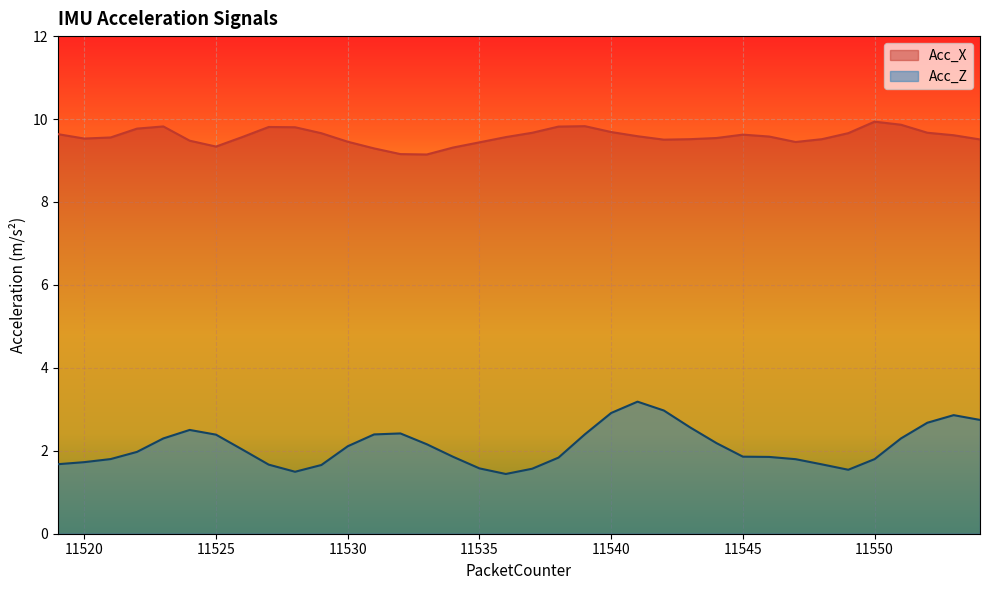

What is the difference between the second highest and second lowest values in the Acc_X series?

0.7